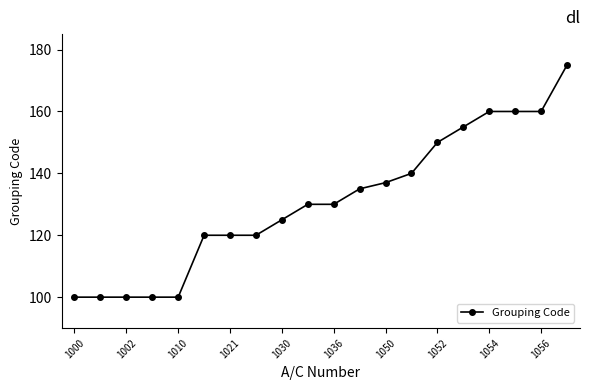

What is the difference between the maximum and second lowest values?

75